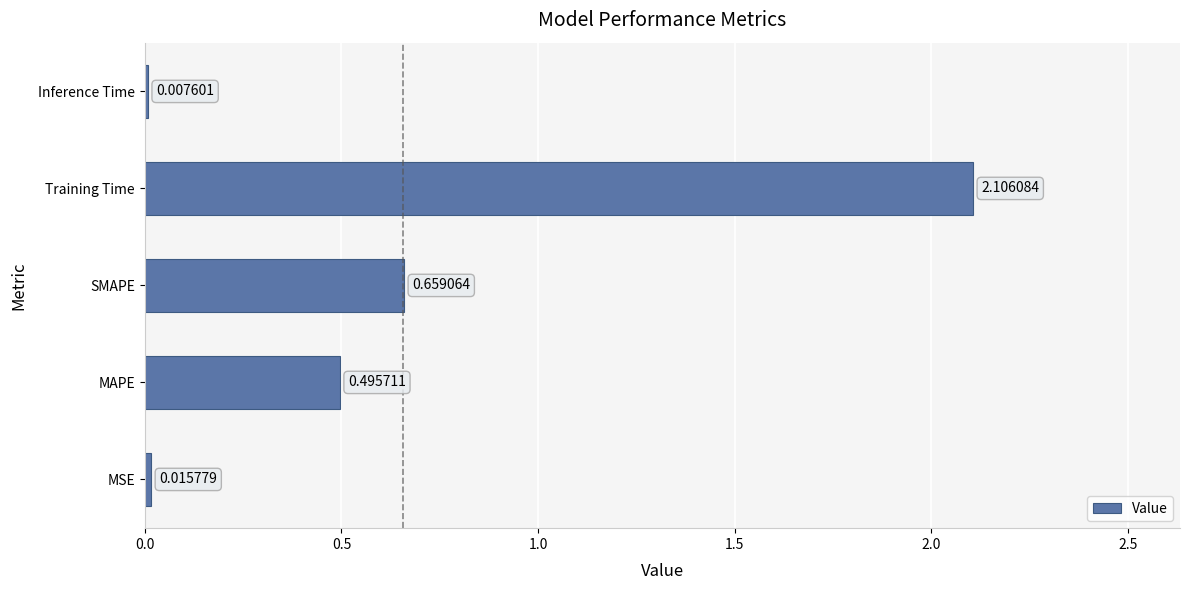

At which category does the chart reach its peak across all series?

Training Time